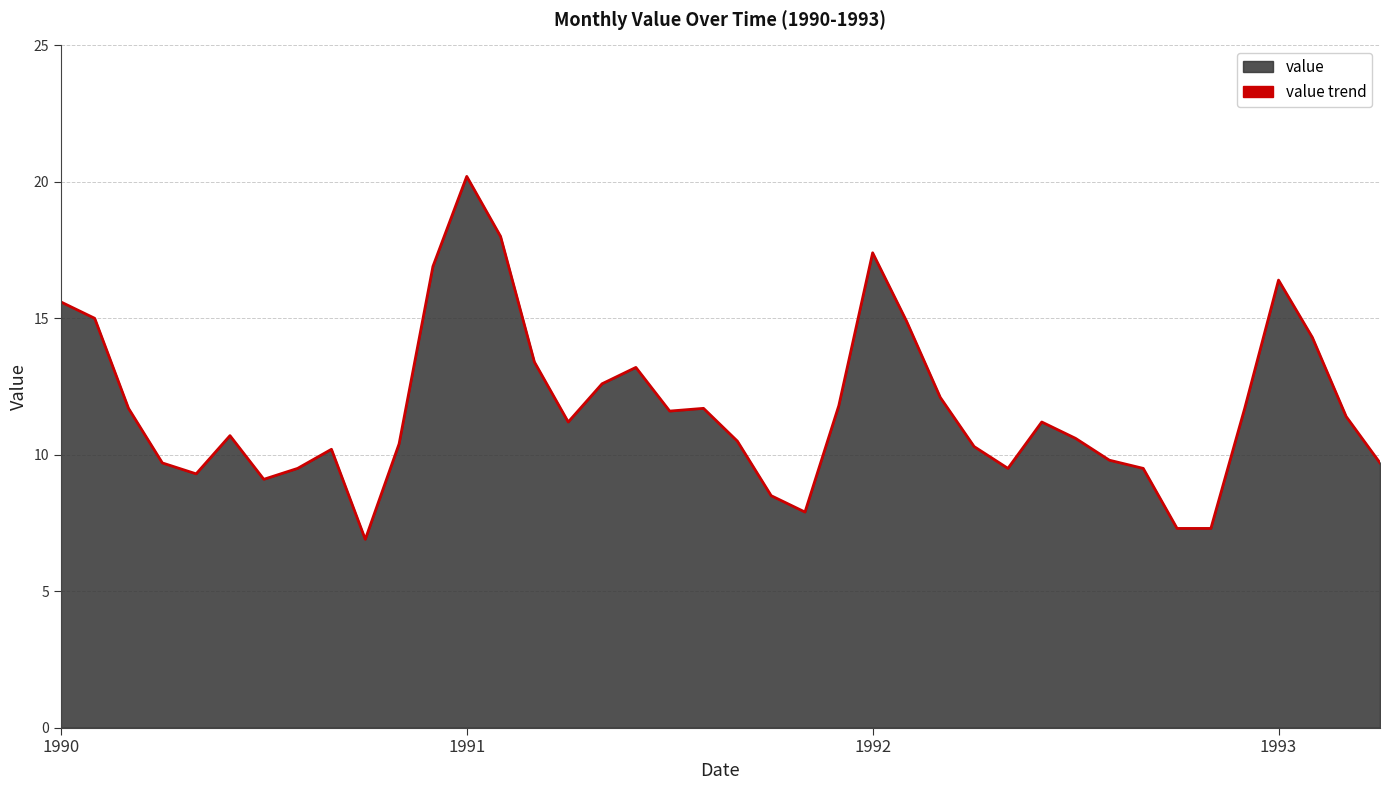

Reading right to left, extract all data points from this chart.

9.7	11.4	14.3	16.4	11.7	7.3	7.3	9.5	9.8	10.6	11.2	9.5	10.3	12.1	14.9	17.4	11.8	7.9	8.5	10.5	11.7	11.6	13.2	12.6	11.2	13.4	18.0	20.2	16.9	10.4	6.9	10.2	9.5	9.1	10.7	9.3	9.7	11.7	15.0	15.6